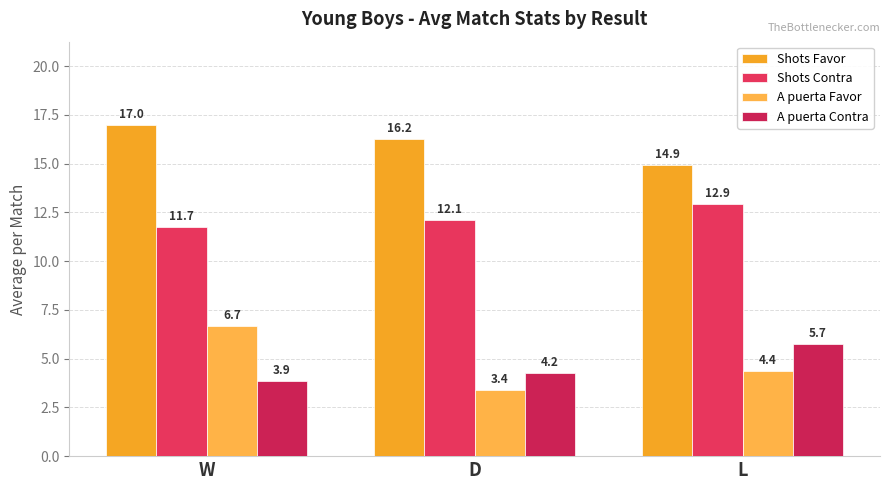

What is the sum of all A puerta Favor values?

14.4